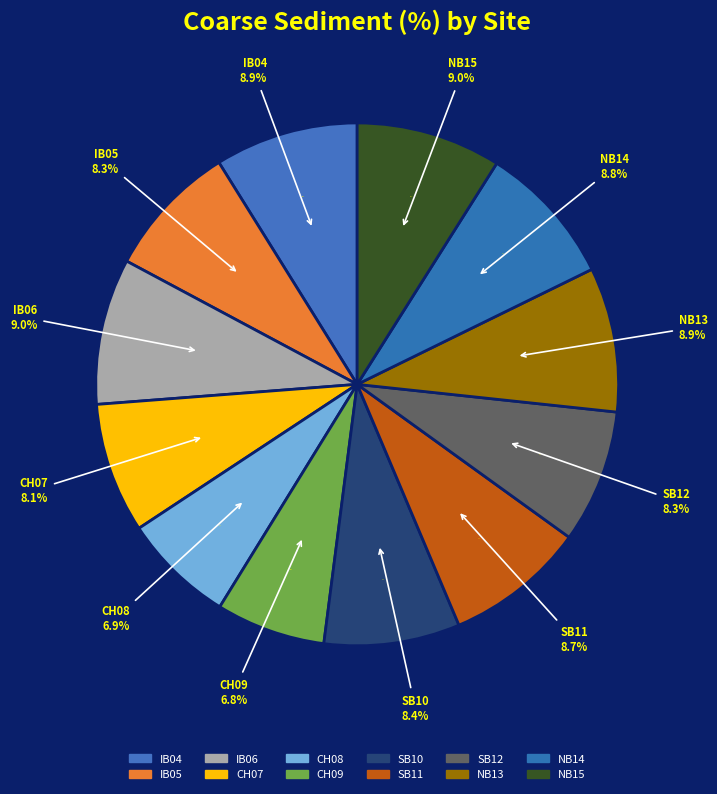

To the nearest percent, what is the difference between the largest and smallest slice percentages?

2%